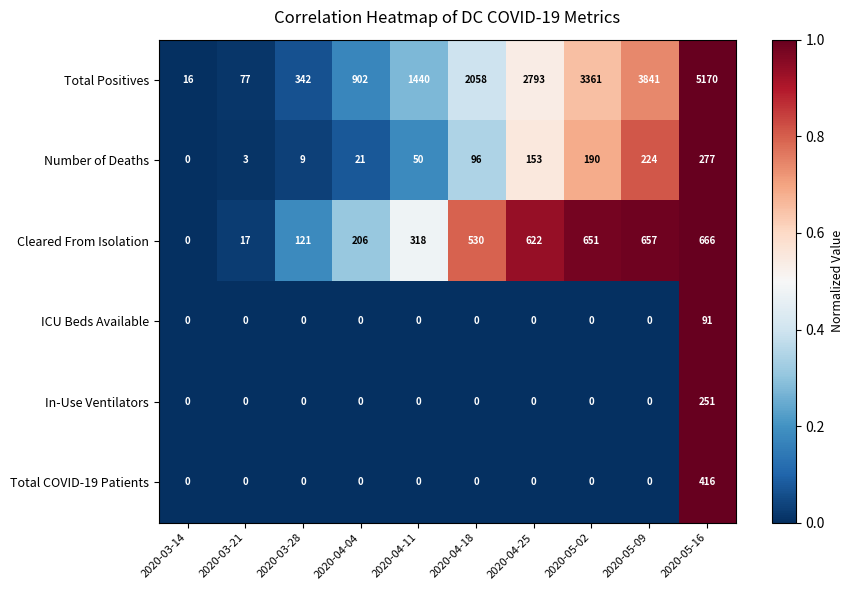

Rank the series by their maximum value, from highest to lowest.

Total Positives, Cleared From Isolation, Total COVID-19 Patients, Number of Deaths, In-Use Ventilators, ICU Beds Available